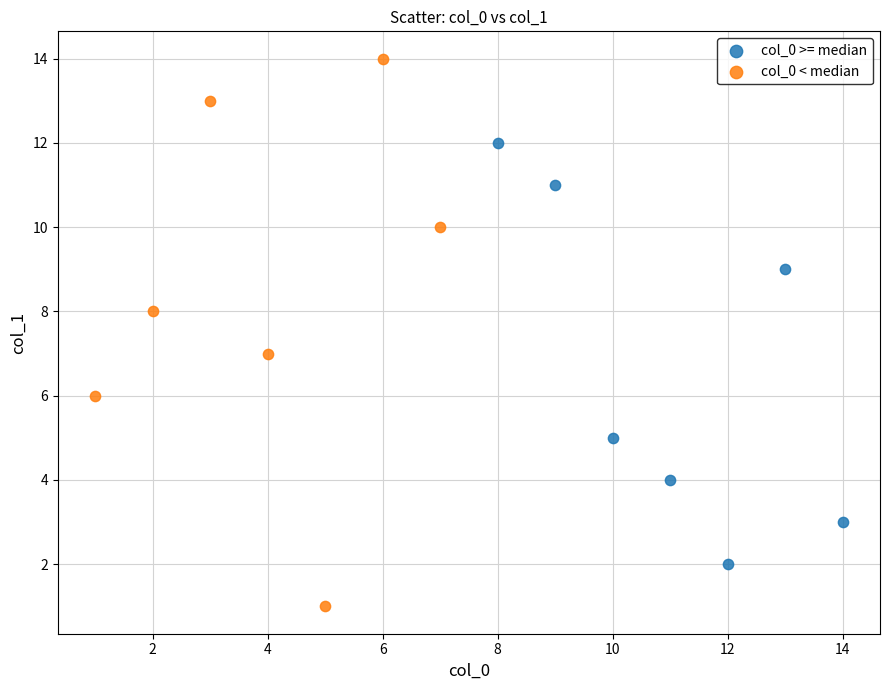

What are all the series names shown in the legend?

col_0 >= median, col_0 < median